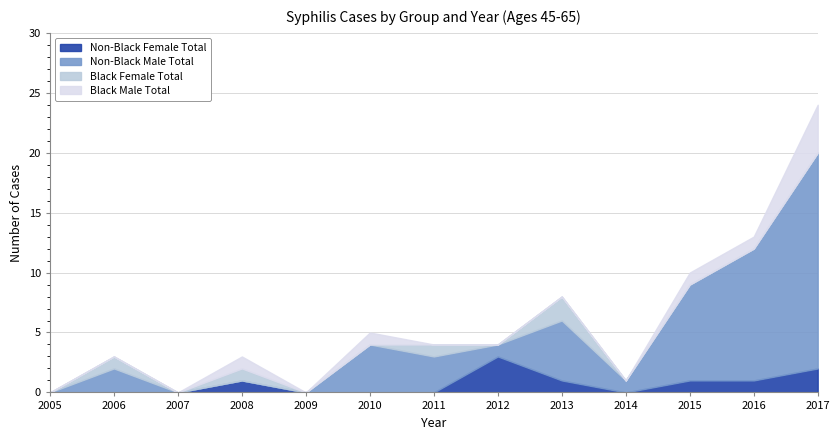

At which label does Black Female Total reach its peak?

2013